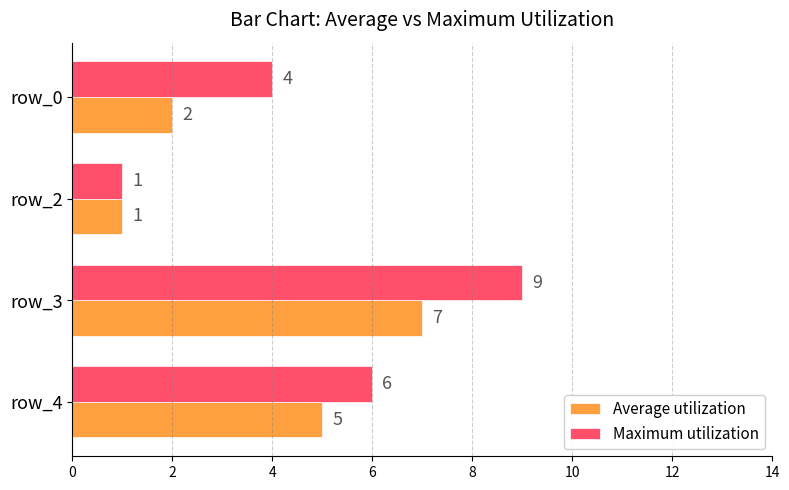

Which series has the largest total across all categories?

Maximum utilization